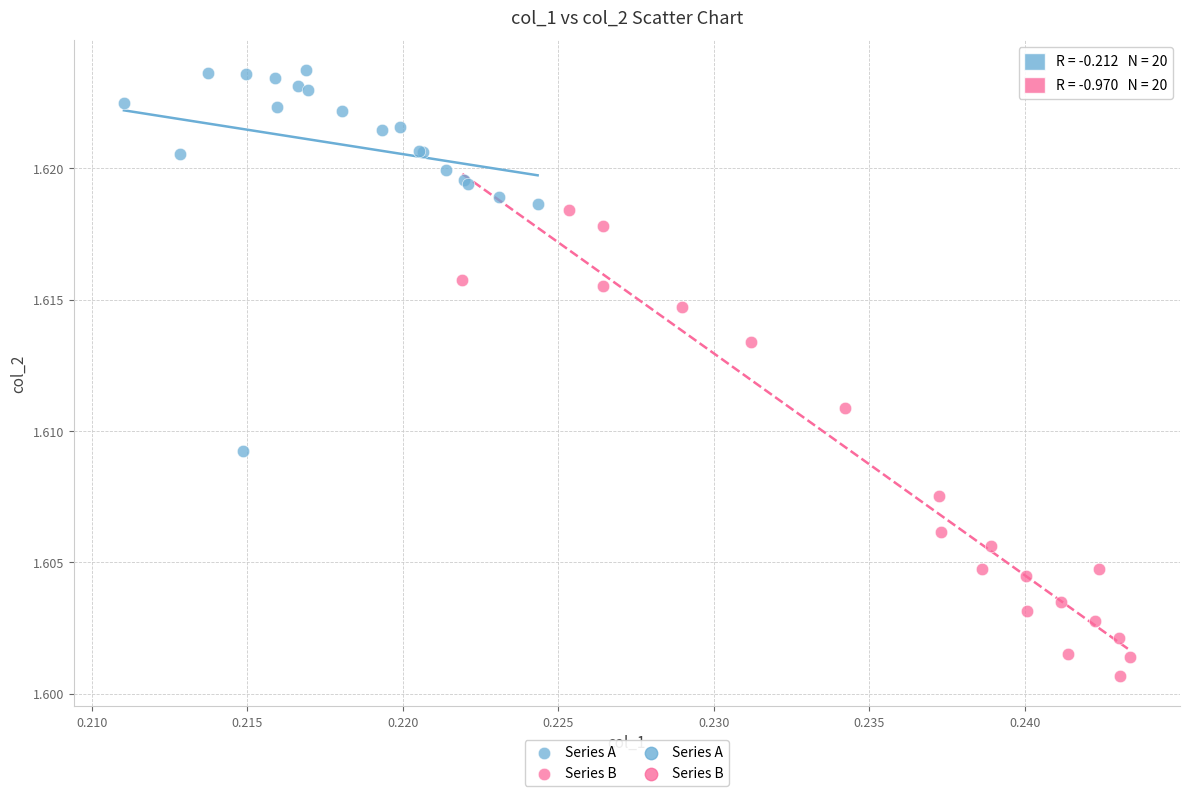

Which series reaches the maximum Y coordinate?

Series A